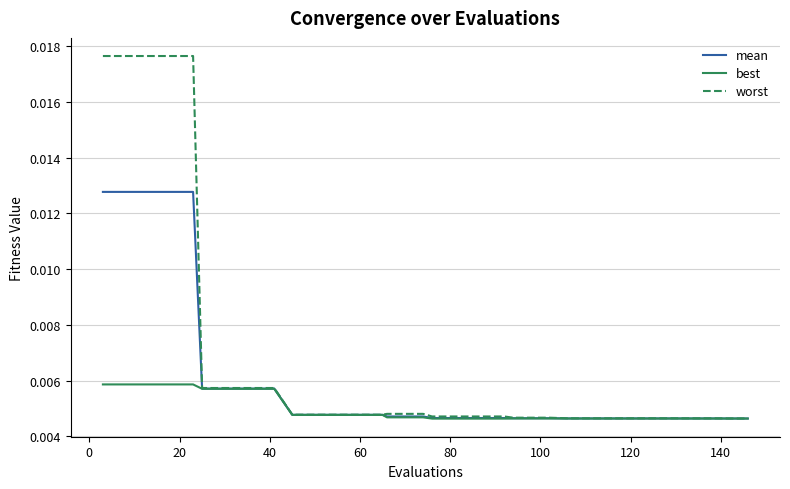

Which series has the largest range (max minus min)?

worst